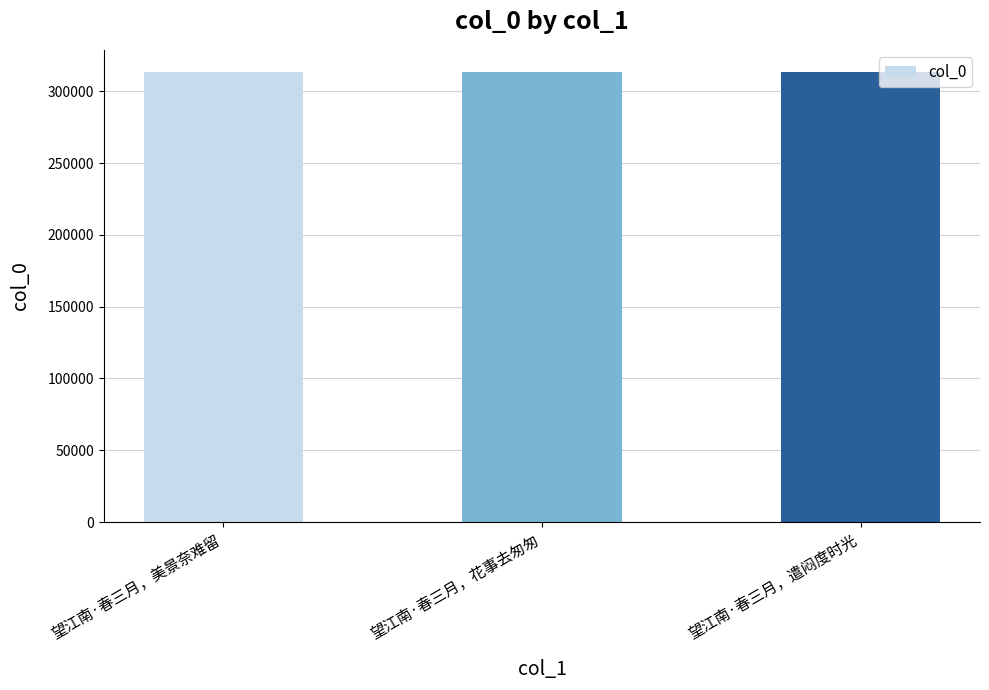

What is the minimum value shown in the chart?

313169